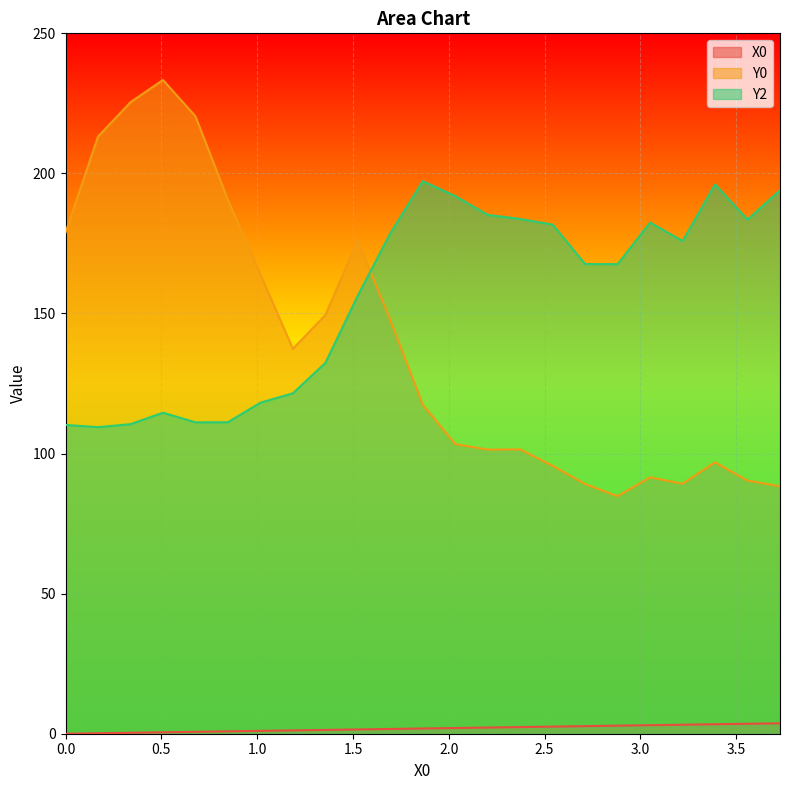

What is the approximate value of X0 at 3.38983?

3.4